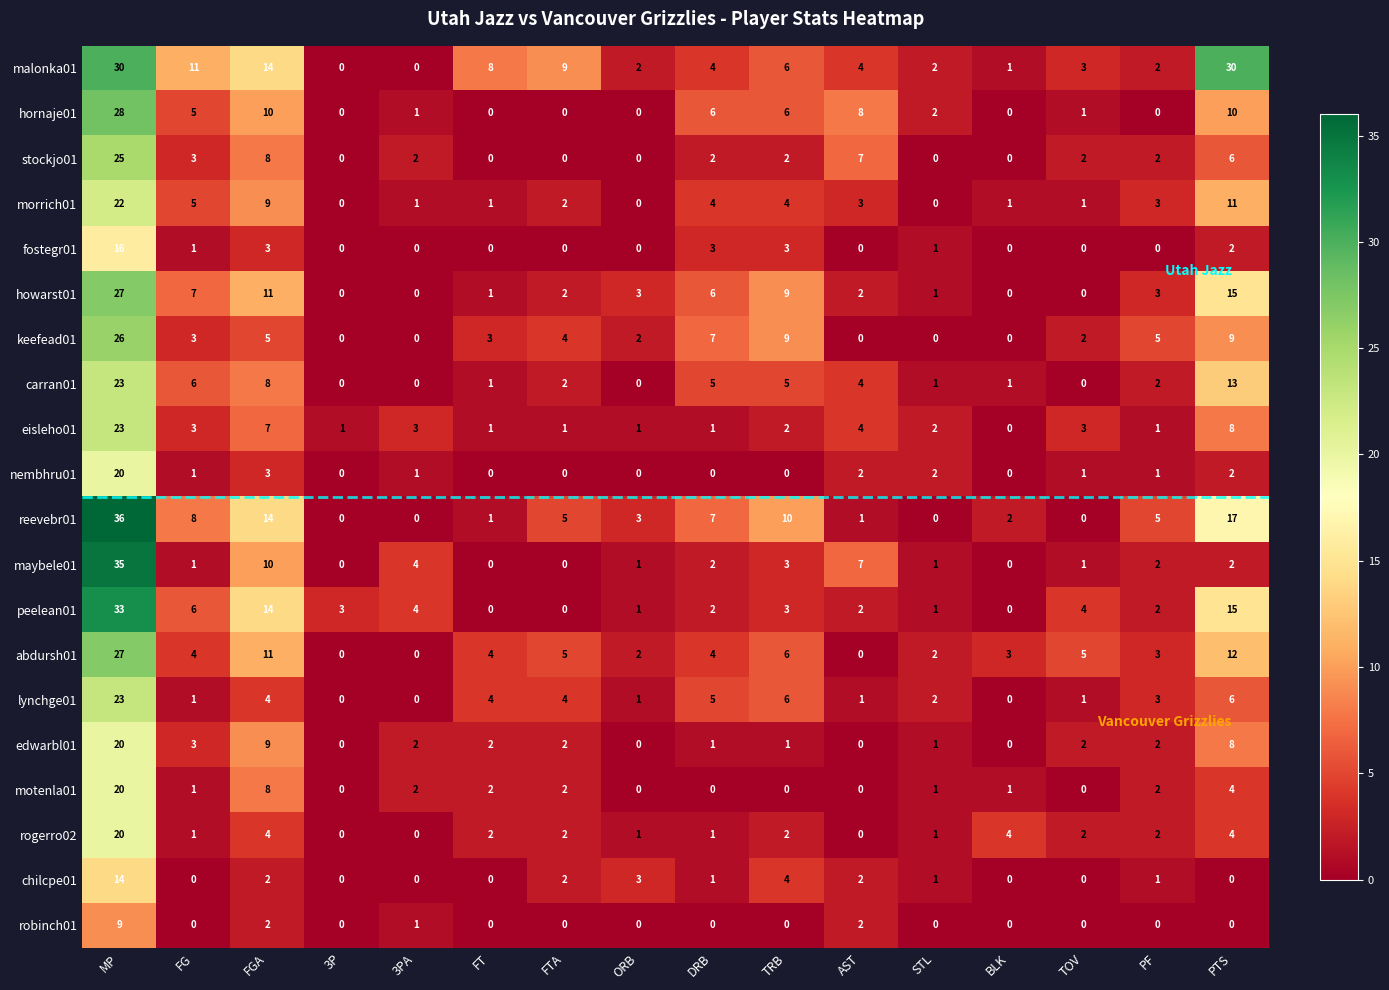

Count the number of categories in the chart.

16